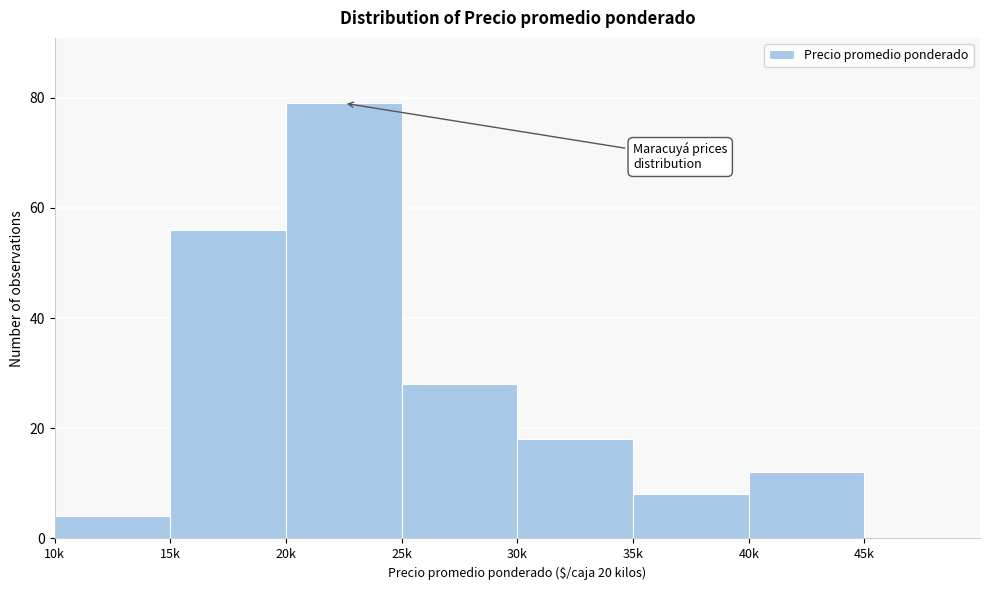

Reading left to right, list all the values displayed in this chart.

10k=4	15k=56	20k=79	25k=28	30k=18	35k=8	40k=12	45k=0